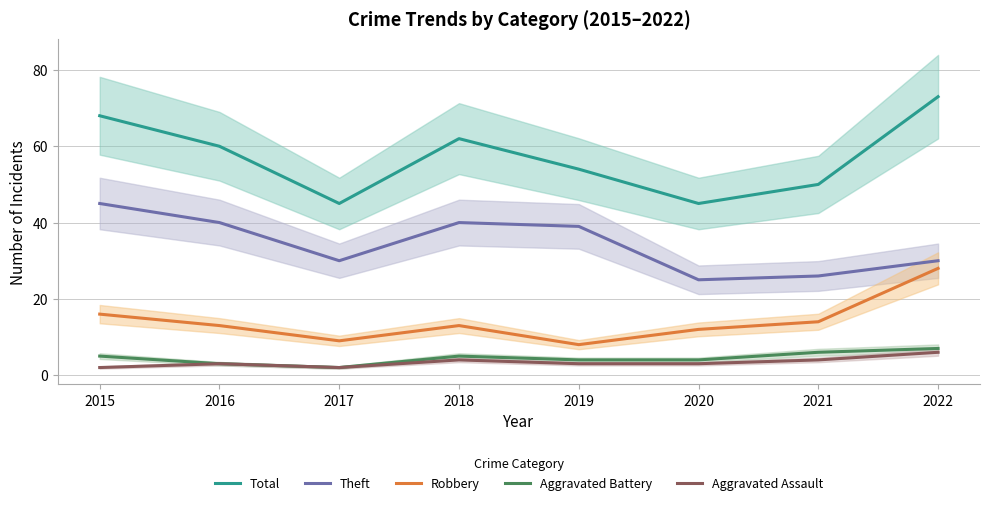

How many lines are shown in the chart?

5